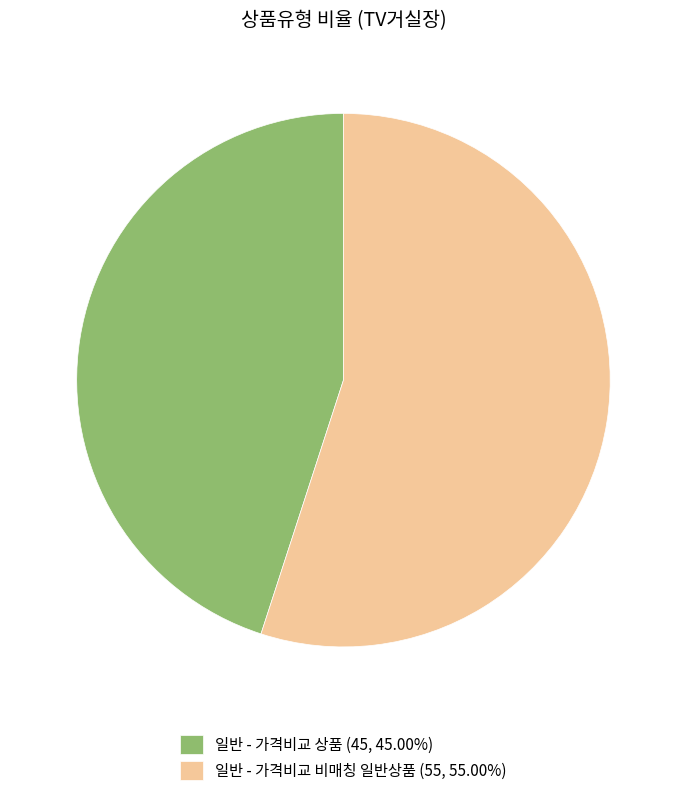

Combined, do 일반 - 가격비교 상품 (45, 45.00%) and 일반 - 가격비교 비매칭 일반상품 (55, 55.00%) account for over 50%?

Yes